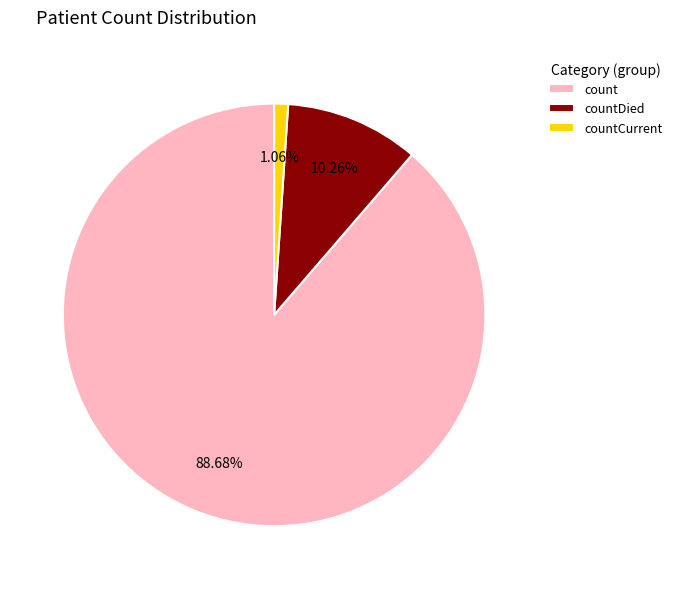

Rank the categories by value from lowest to highest.

countCurrent, countDied, count